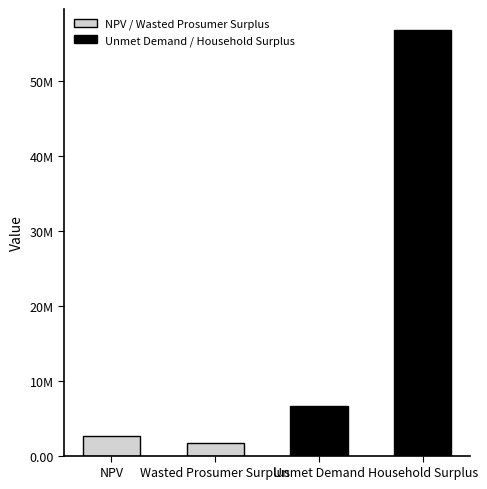

Are the bars horizontal?

No